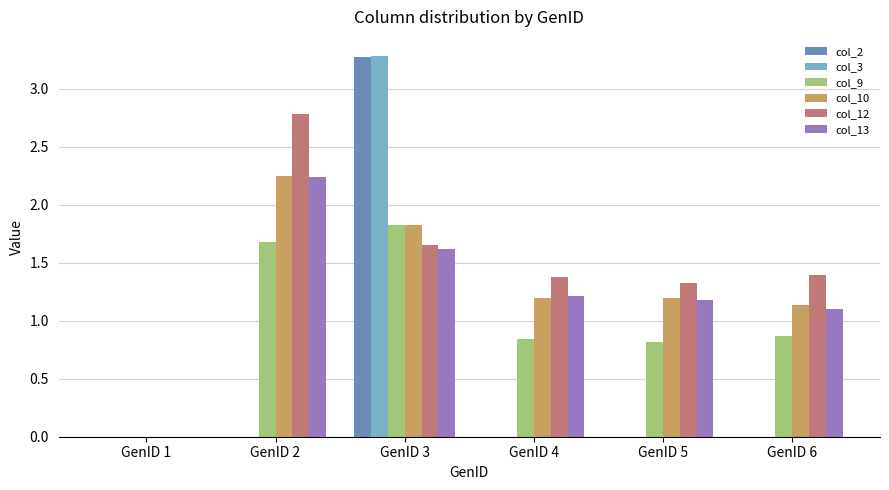

Which category has the highest value across all series?

GenID 3